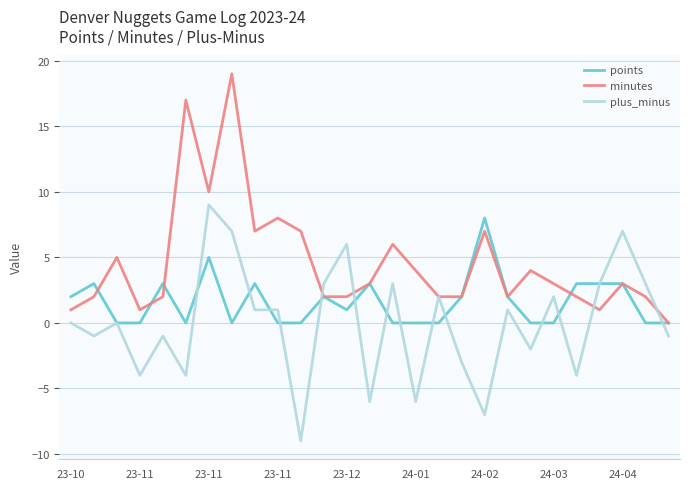

True or false: points and plus_minus cross at least once.

True